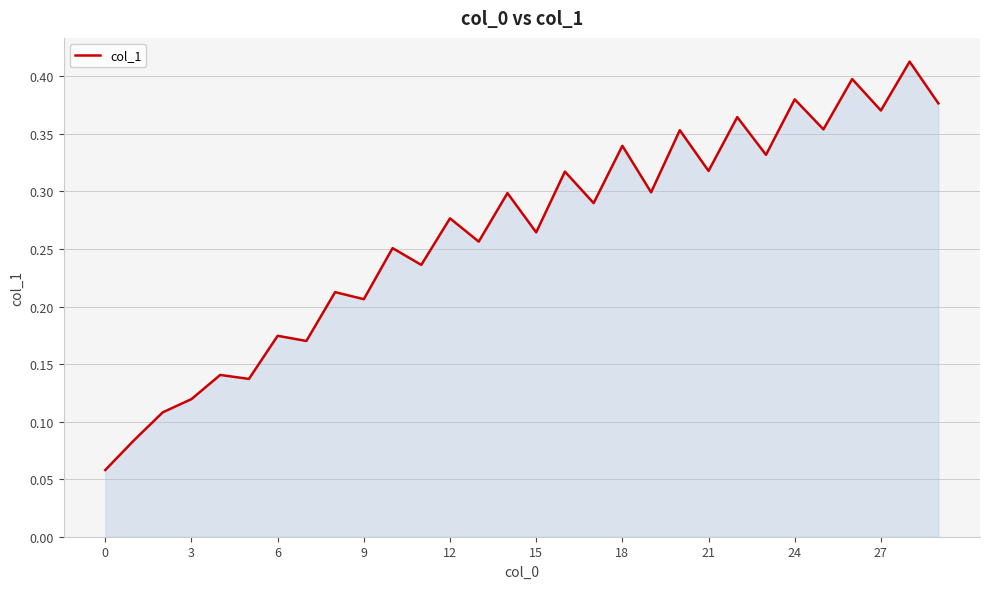

Reading right to left, extract all data points from this chart.

0.4	0.4	0.4	0.4	0.4	0.4	0.3	0.4	0.3	0.4	0.3	0.3	0.3	0.3	0.3	0.3	0.3	0.3	0.2	0.3	0.2	0.2	0.2	0.2	0.1	0.1	0.1	0.1	0.1	0.1